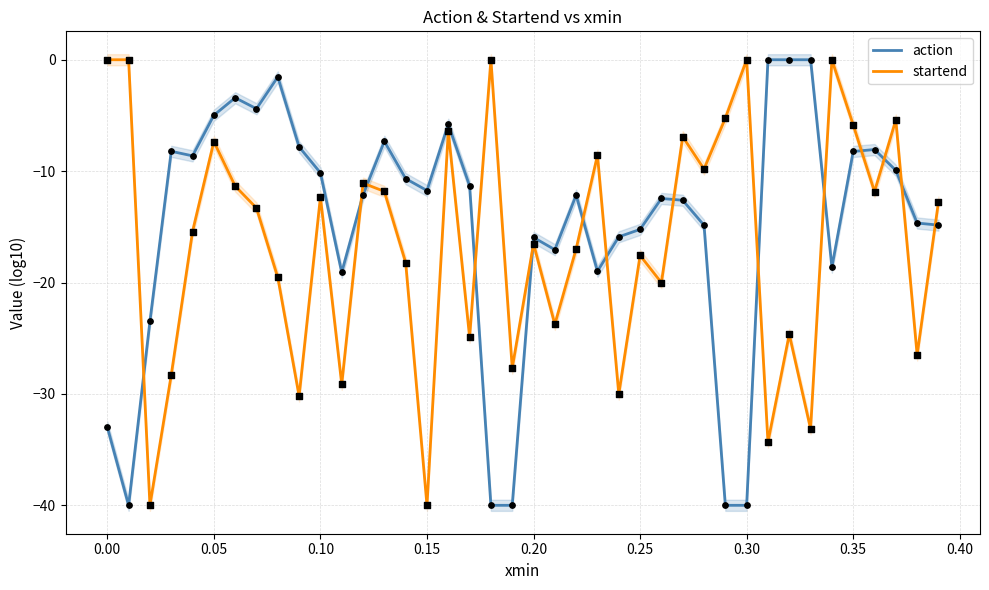

After their last crossing, which series has the higher values: startend or action?

startend